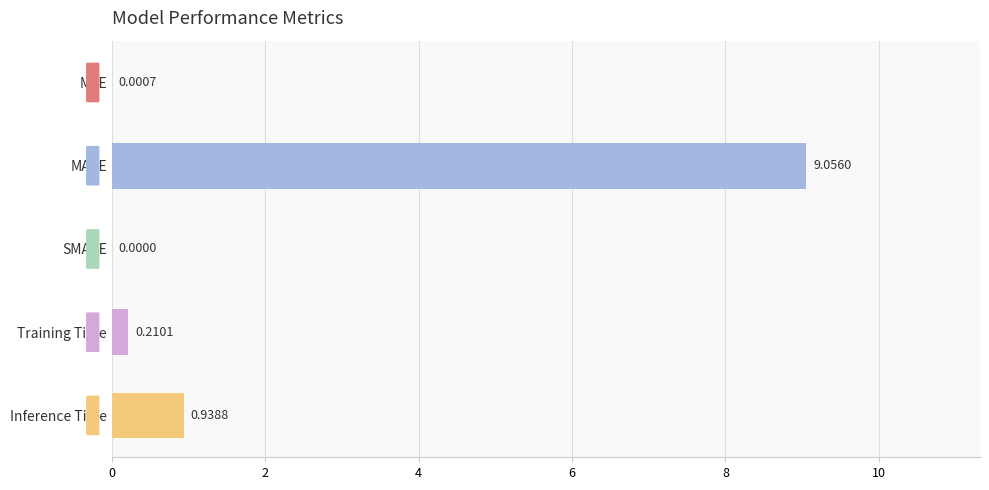

What is the change in value from SMAPE to MAPE?

+9.1